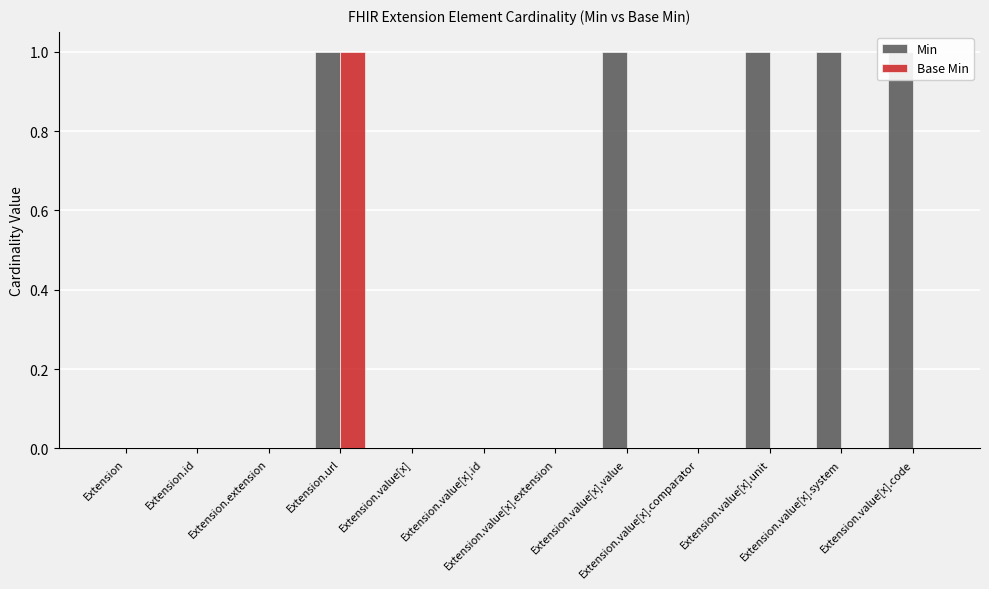

Which series has the largest range (max minus min)?

Min